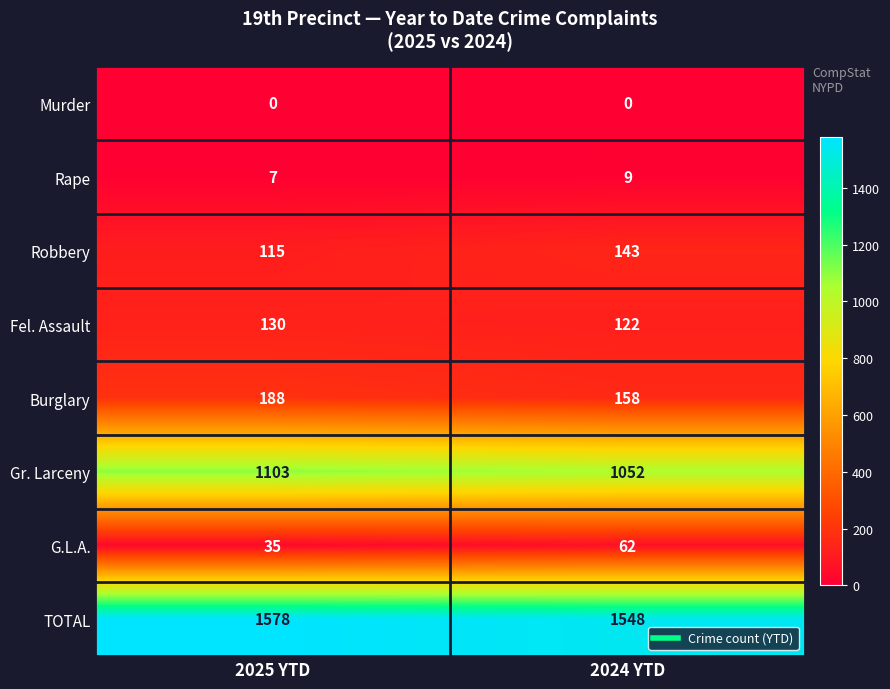

What is the minimum value for Robbery?

115